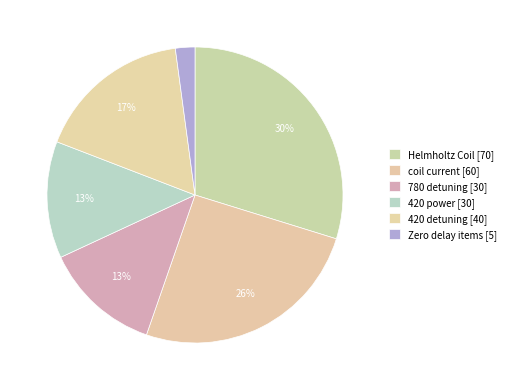

Count the number of slices in the pie.

6